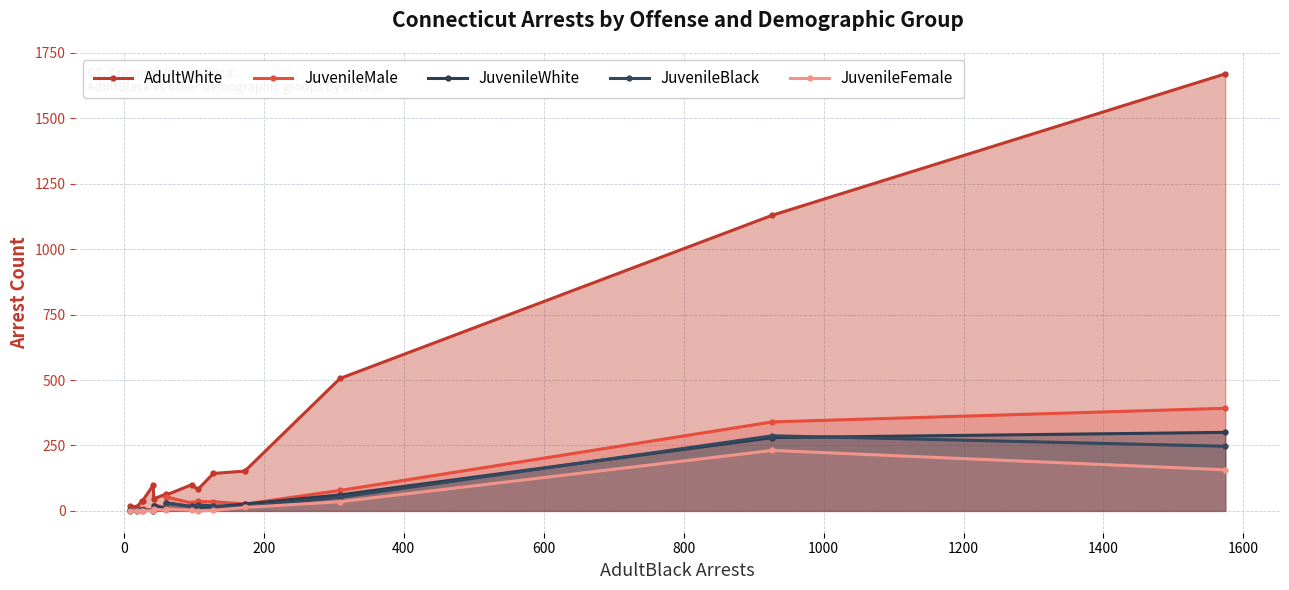

What are all the series names shown in the legend?

AdultWhite, JuvenileMale, JuvenileWhite, JuvenileBlack, JuvenileFemale